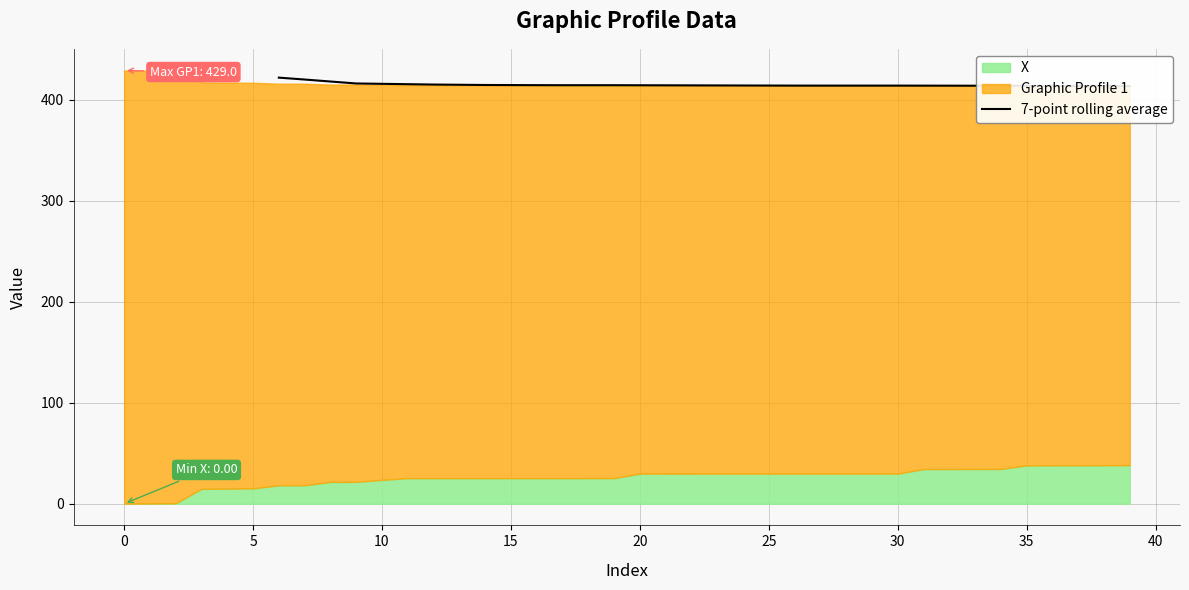

Reading right to left, transcribe all the data shown in this chart.

413.6	413.6	413.7	413.8	413.8	413.9	413.9	414.0	414.0	414.0	414.0	414.0	414.0	414.0	414.1	414.1	414.2	414.3	414.3	414.4	414.4	414.4	414.4	414.5	414.6	414.7	414.9	415.1	415.4	415.8	416.1	418.1	420.1	421.9